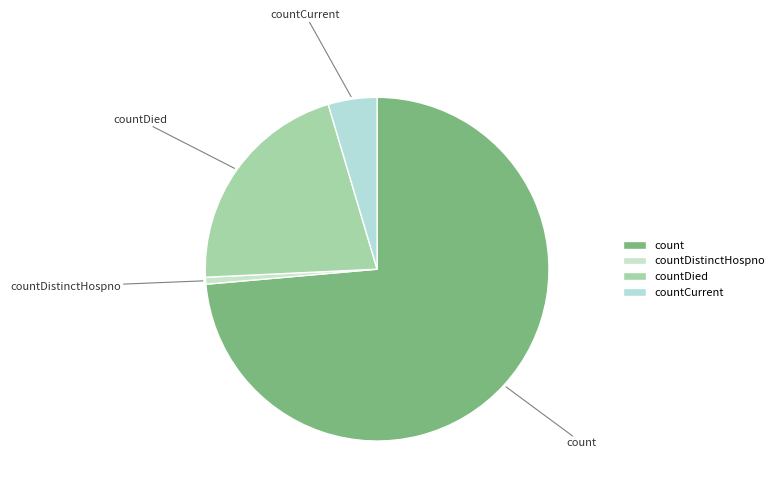

Is there any slice that represents more than half of the pie?

Yes